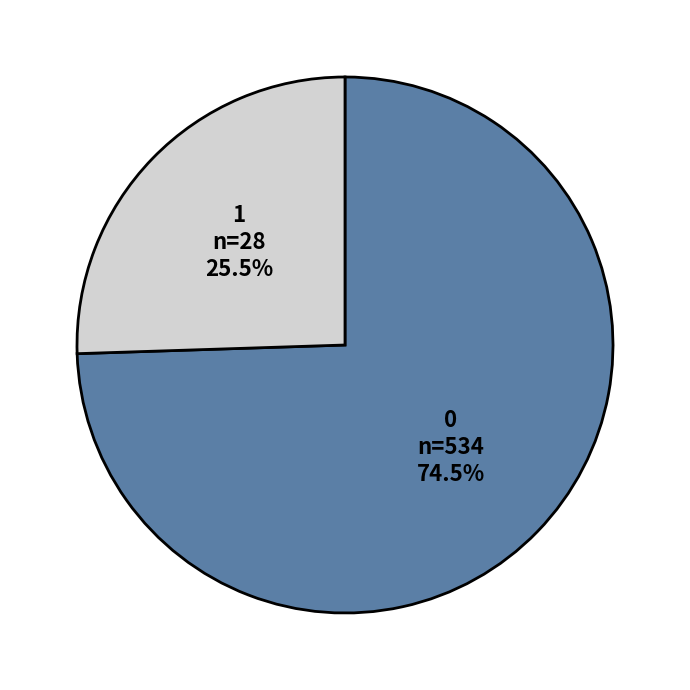

Is 1 the majority of the pie?

No